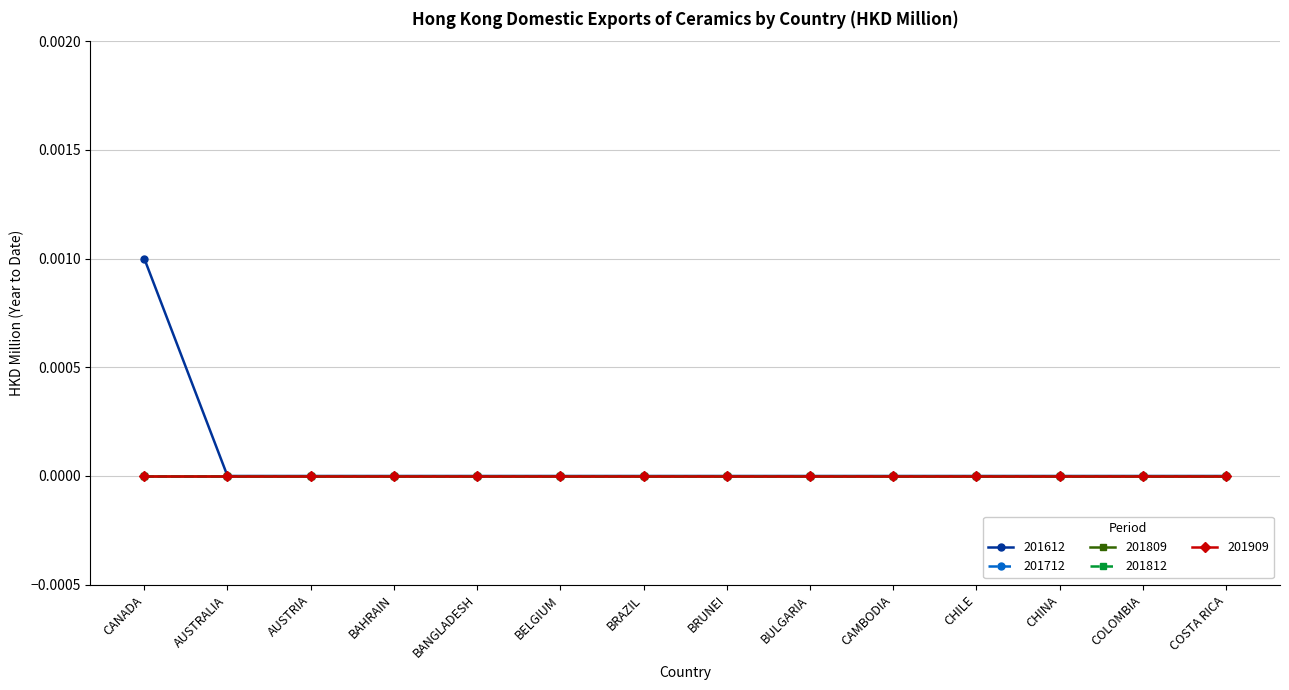

Rank the categories by 201909 value from lowest to highest.

CANADA, AUSTRALIA, AUSTRIA, BAHRAIN, BANGLADESH, BELGIUM, BRAZIL, BRUNEI, BULGARIA, CAMBODIA, CHILE, CHINA, COLOMBIA, COSTA RICA